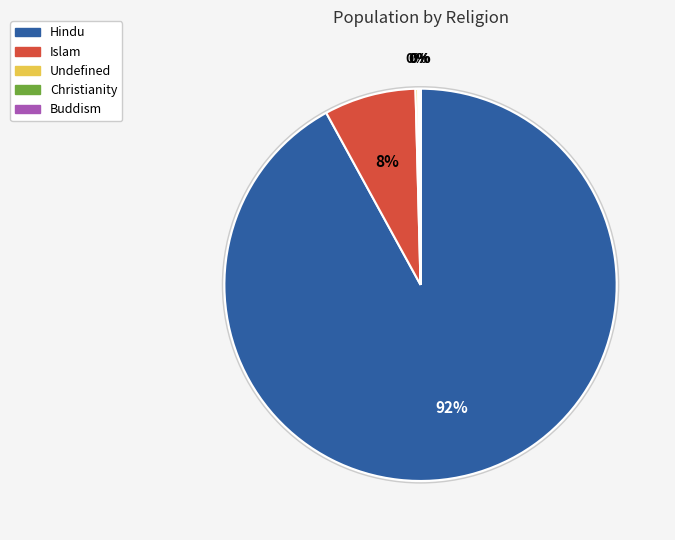

Is it true that Islam is 8% of the pie?

True